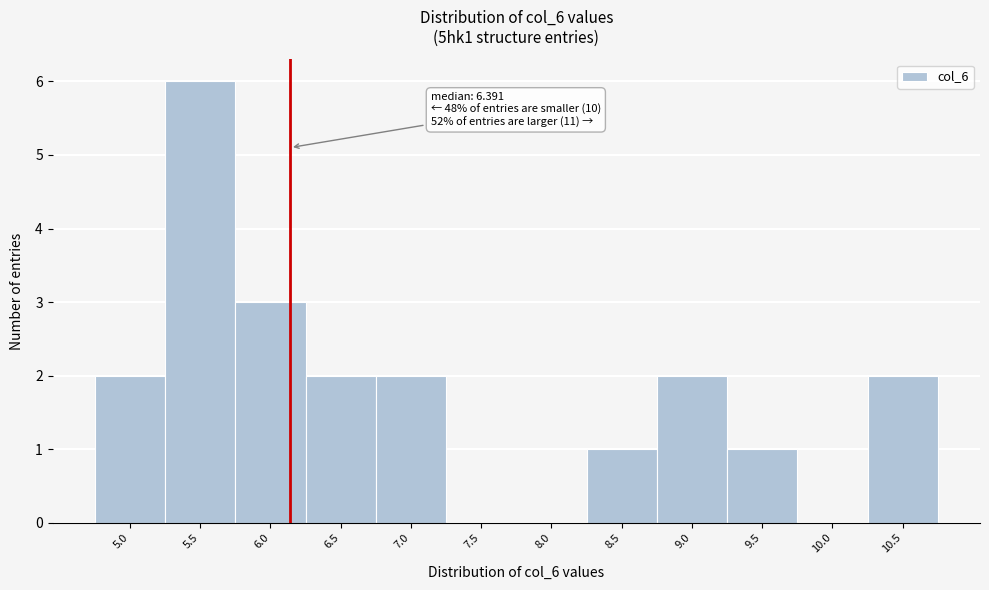

Reading right to left, transcribe all the data shown in this chart.

10.5=2	10.0=0	9.5=1	9.0=2	8.5=1	8.0=0	7.5=0	7.0=2	6.5=2	6.0=3	5.5=6	5.0=2